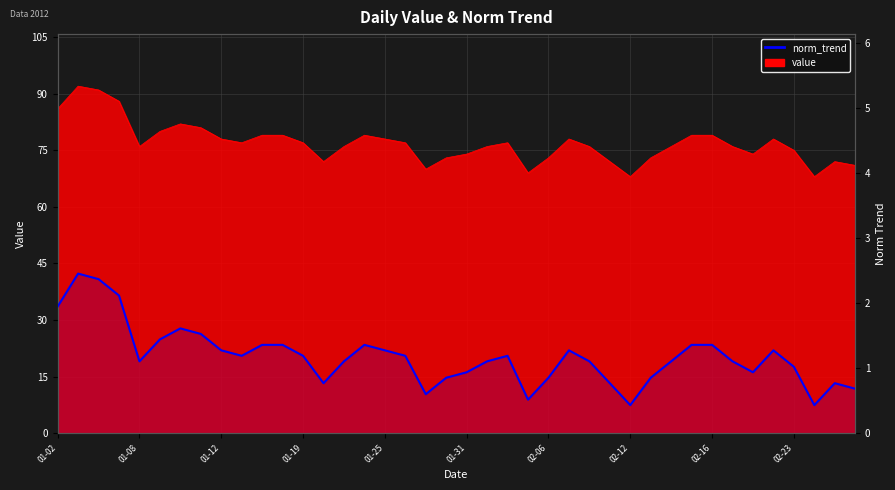

What position from the left is 01-19?

13